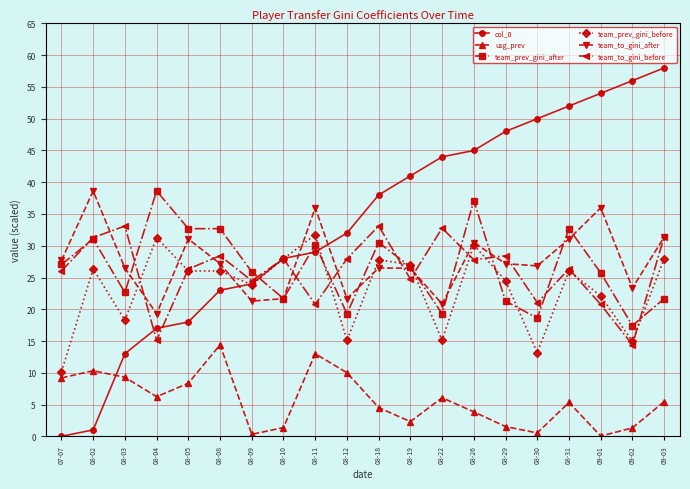

Which category has the lowest value in the team_prev_gini_before series?

07-07